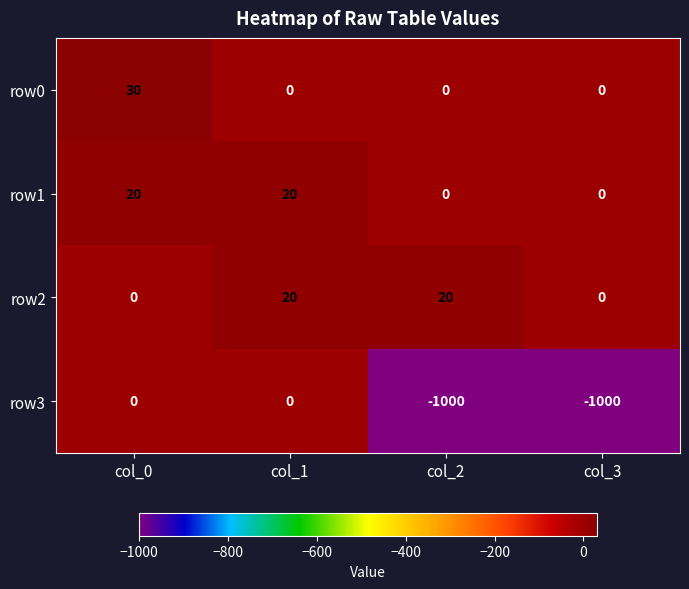

Reading left to right, transcribe all the data shown in this chart.

row0: 30	0	0	0
row1: 20	20	0	0
row2: 0	20	20	0
row3: 0	0	-1000	-1000